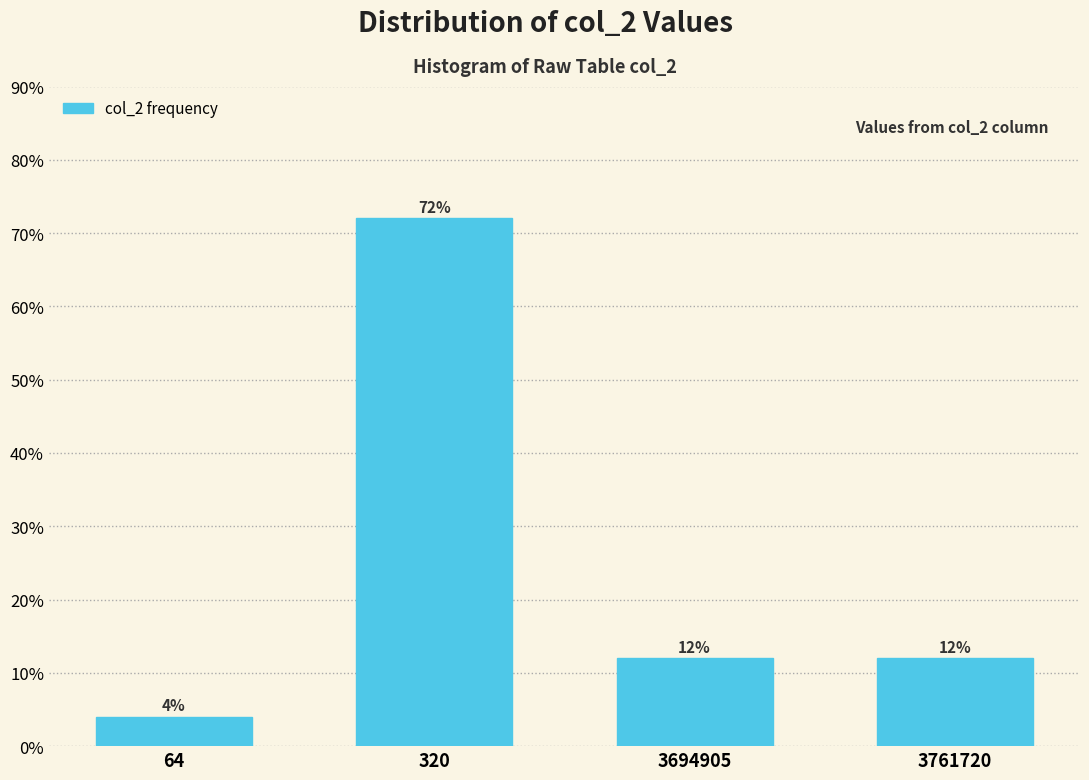

Reading left to right, what are all the values shown in this chart?

4	72	12	12